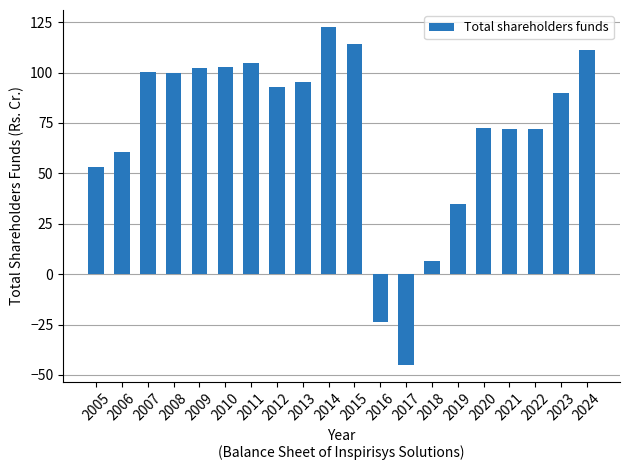

What is the greatest value displayed?

122.7